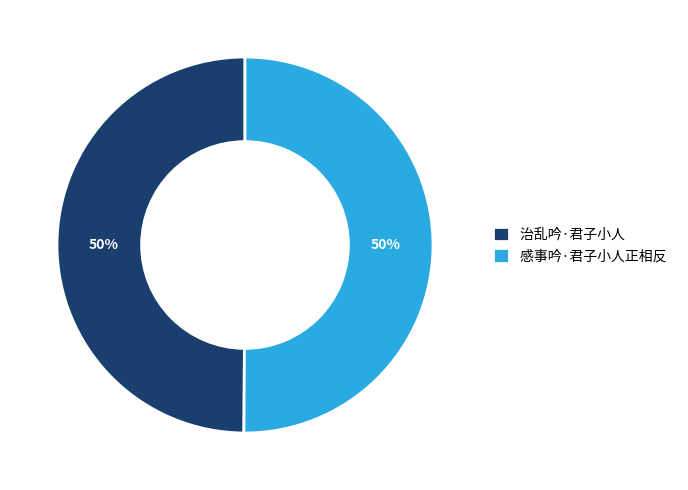

How many slices are in this pie chart?

2